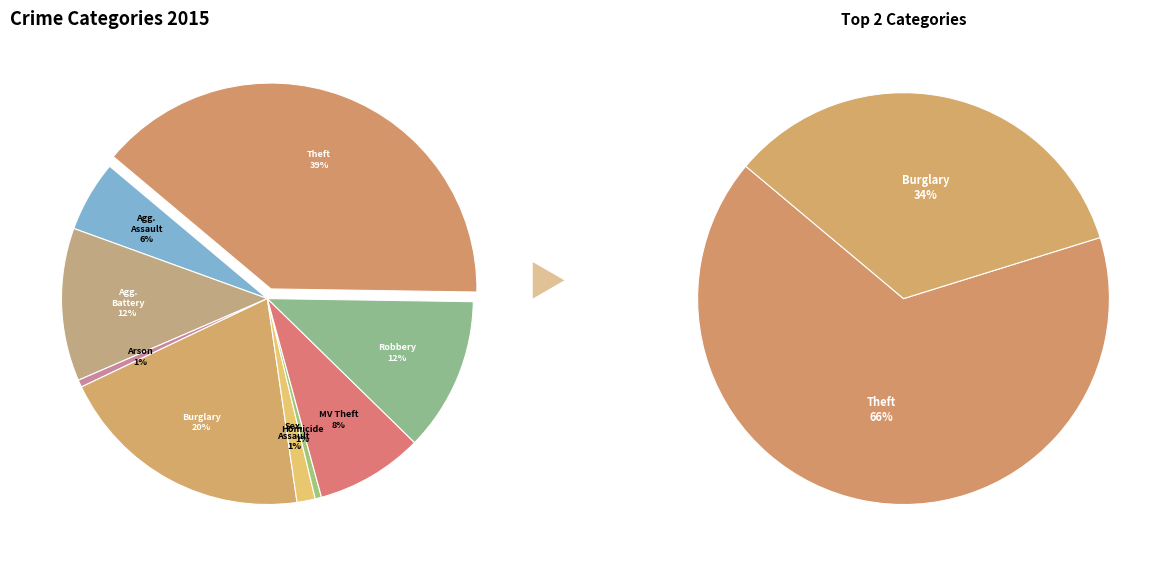

The Robbery slice represents 19% of the pie. True or false?

False